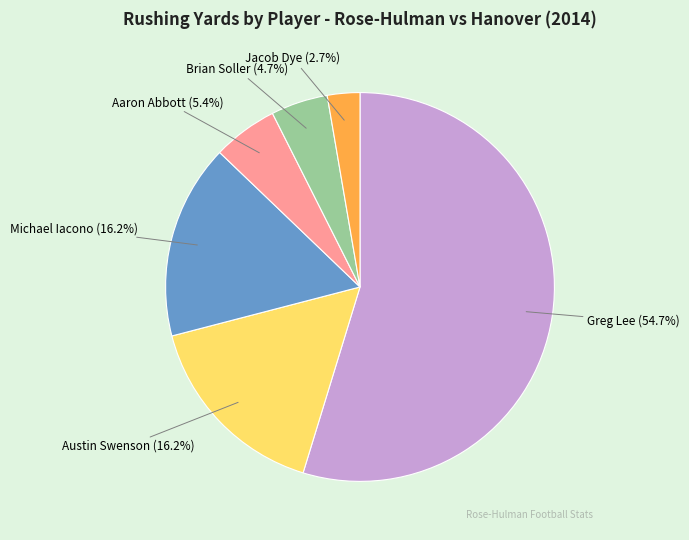

Is there any slice that represents more than half of the pie?

Yes